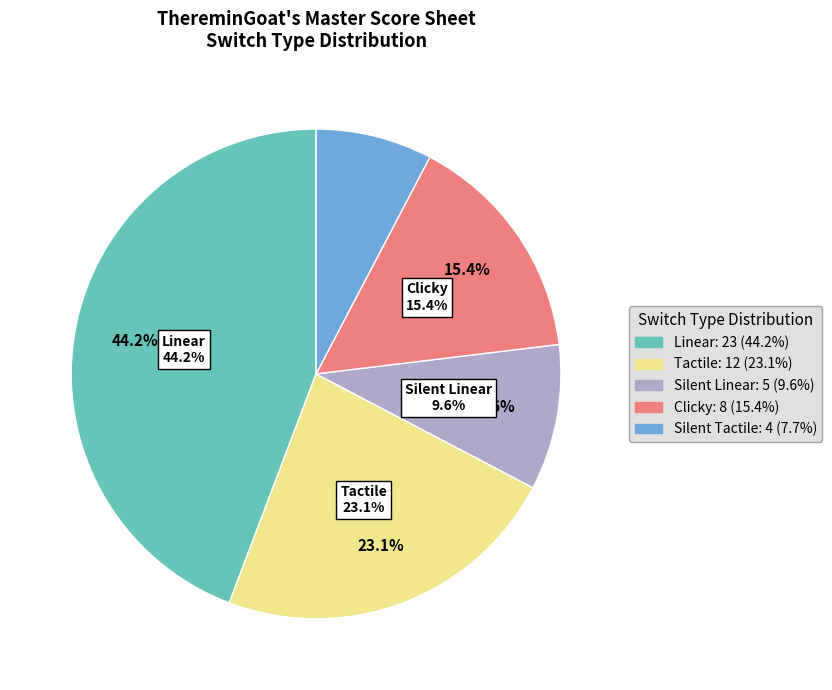

Is there any slice that represents more than half of the pie?

No